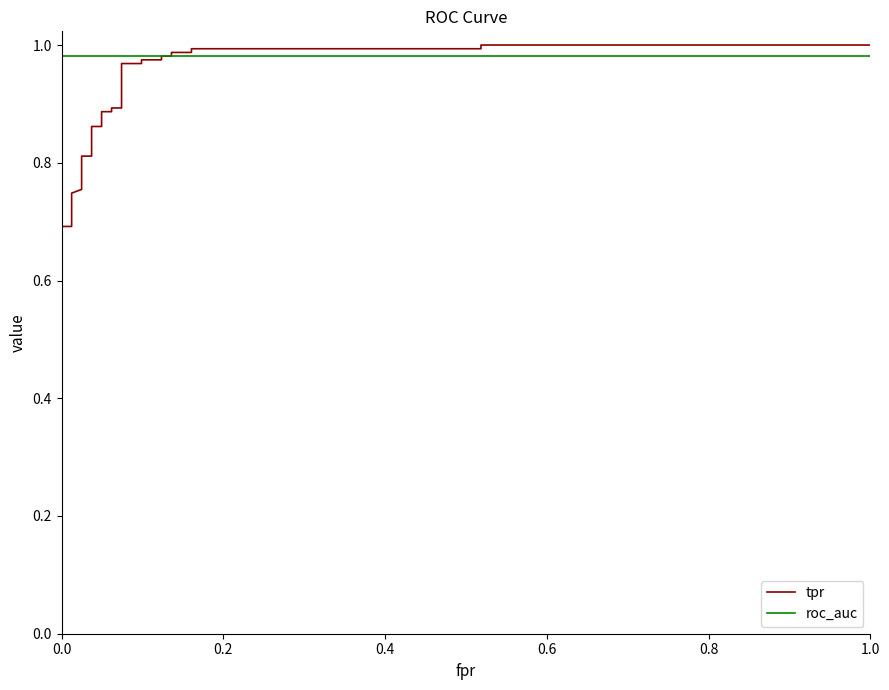

Does the chart have visible grid lines?

No